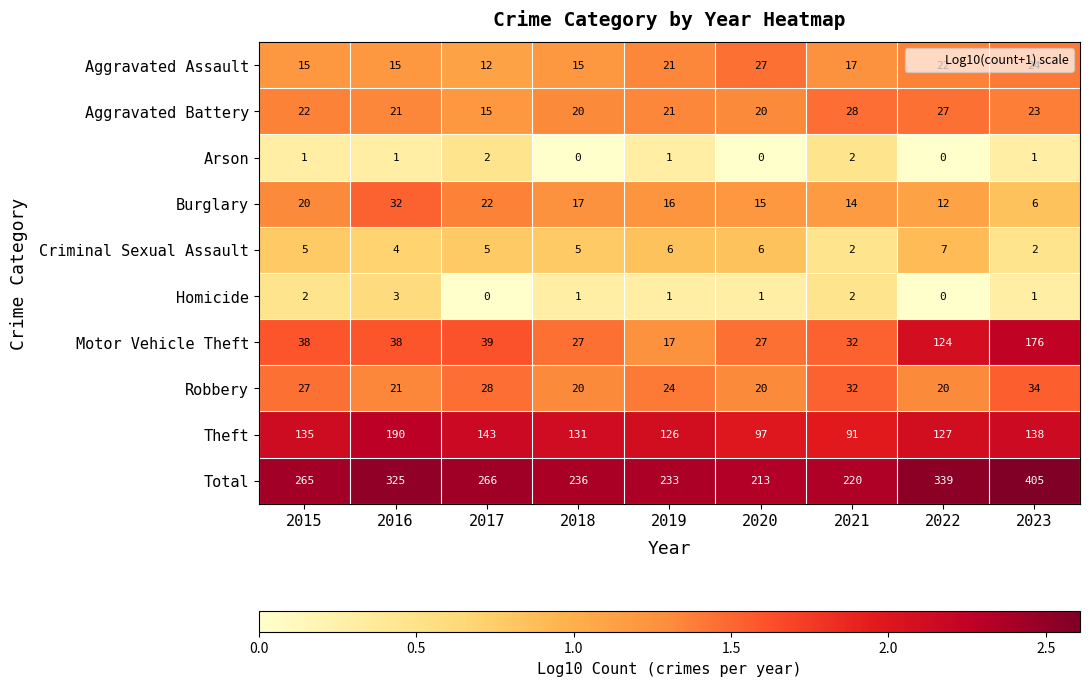

Which series has the largest total across all categories?

Total